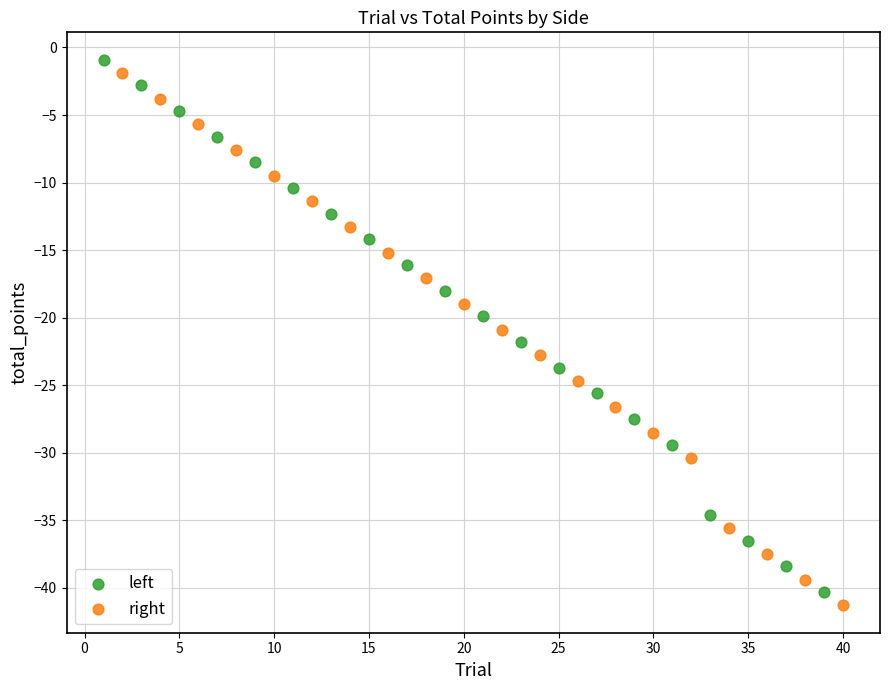

Which series contains the highest Y value?

left